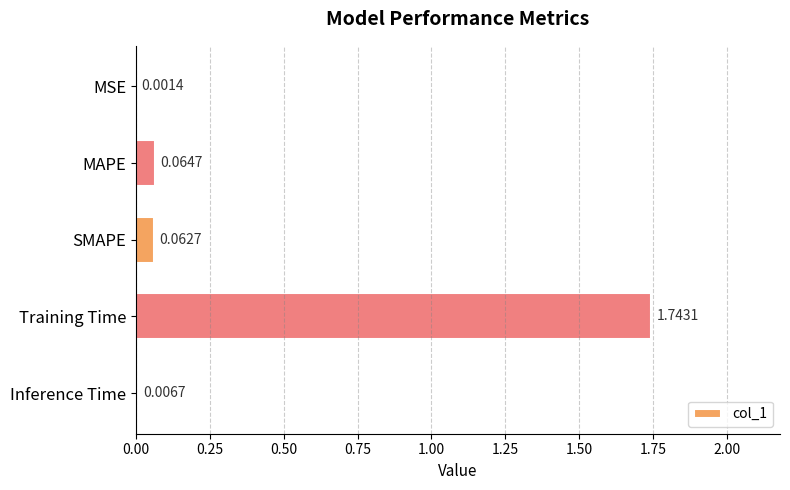

Which category has the highest value across all series?

Training Time